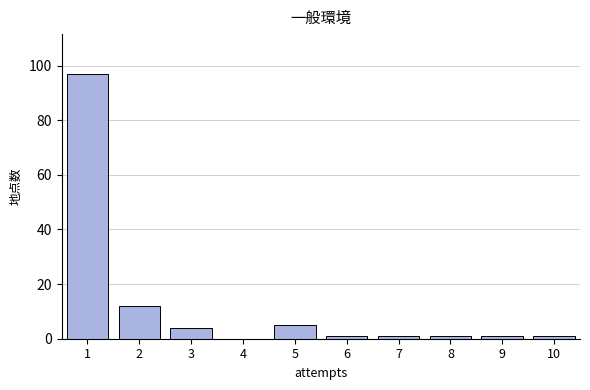

Reading left to right, extract all data points from this chart.

1=97	2=12	3=4	4=0	5=5	6=1	7=1	8=1	9=1	10=1